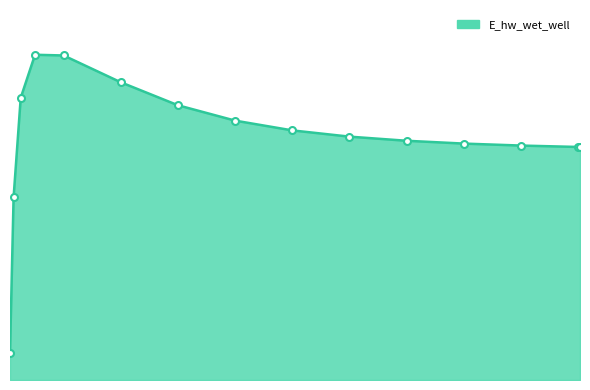

What is the maximum value shown in the chart?

134630.7